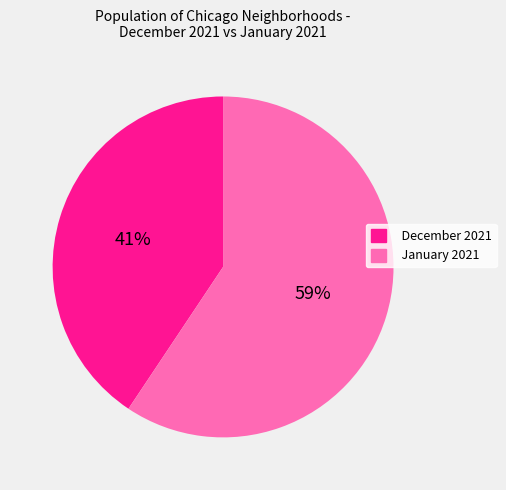

What percentage is the January 2021 slice, to the nearest percent?

59%